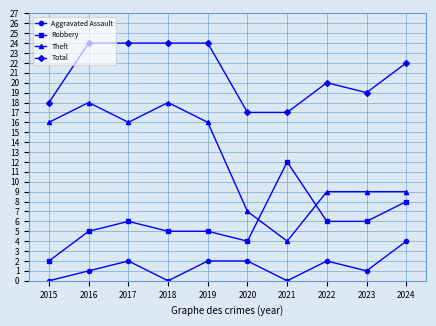

Where is the first local minimum for Aggravated Assault?

2018